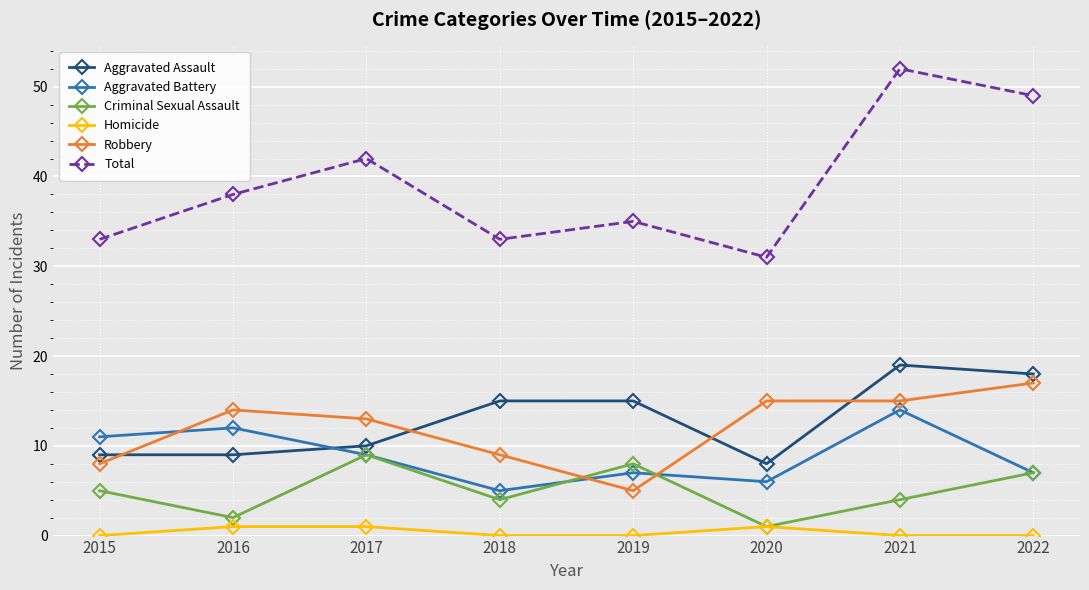

What is the value of the Criminal Sexual Assault point at the 3rd from the left?

9